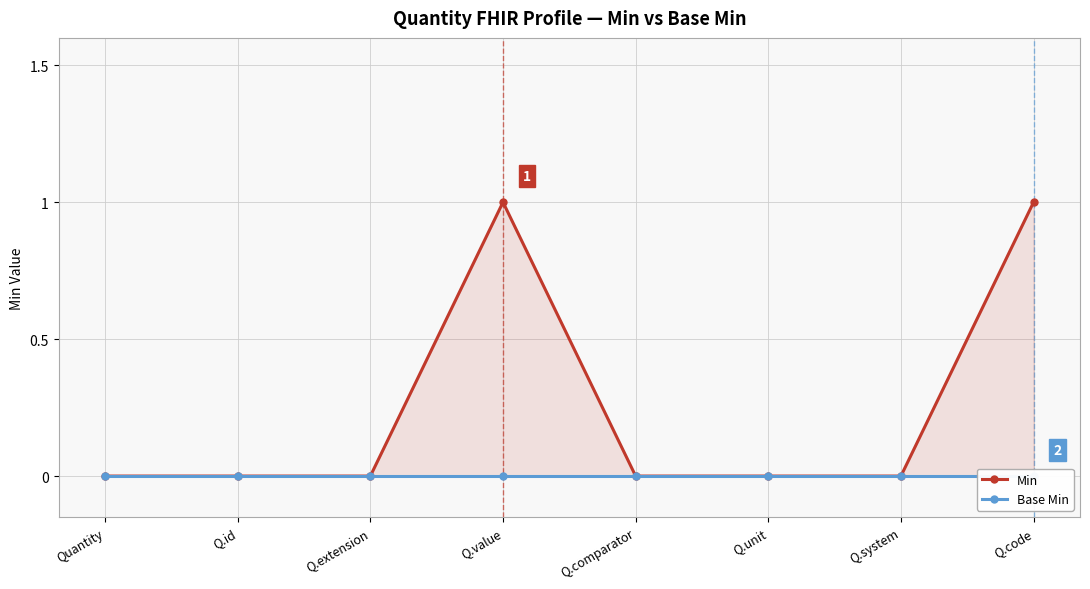

Where is Base Min nearest to the value 0?

Quantity